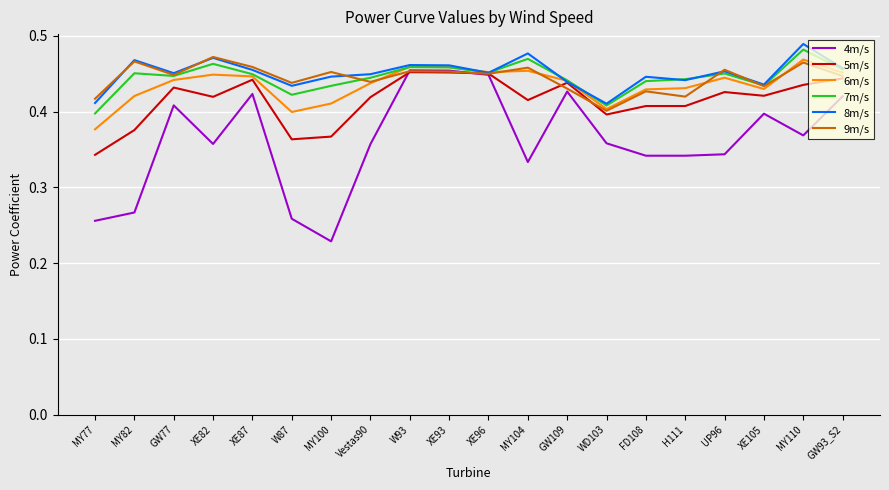

Is the value of 4m/s at XE82 greater than the value of 9m/s at MY104?

No